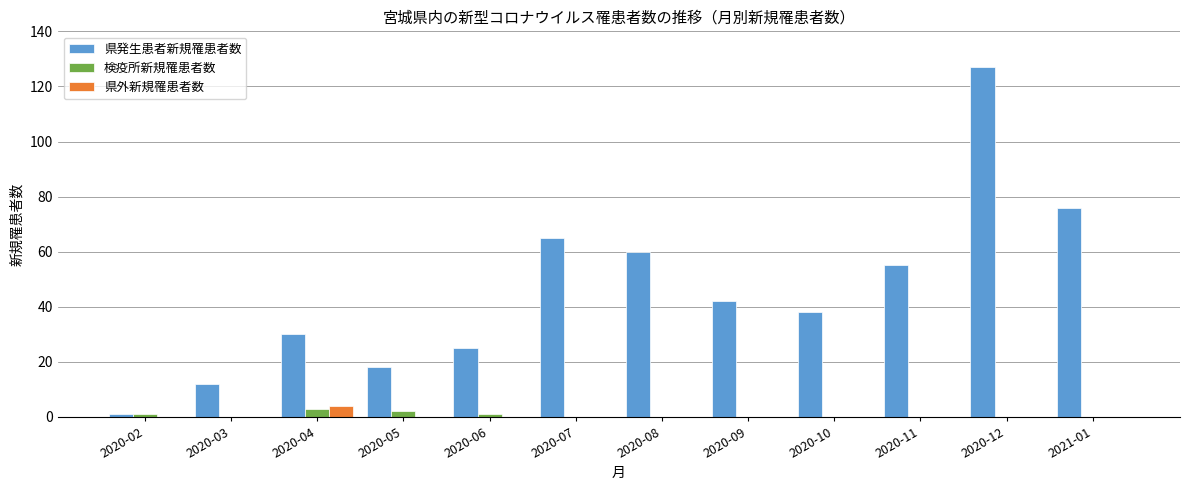

How many categories are shown in the chart?

12